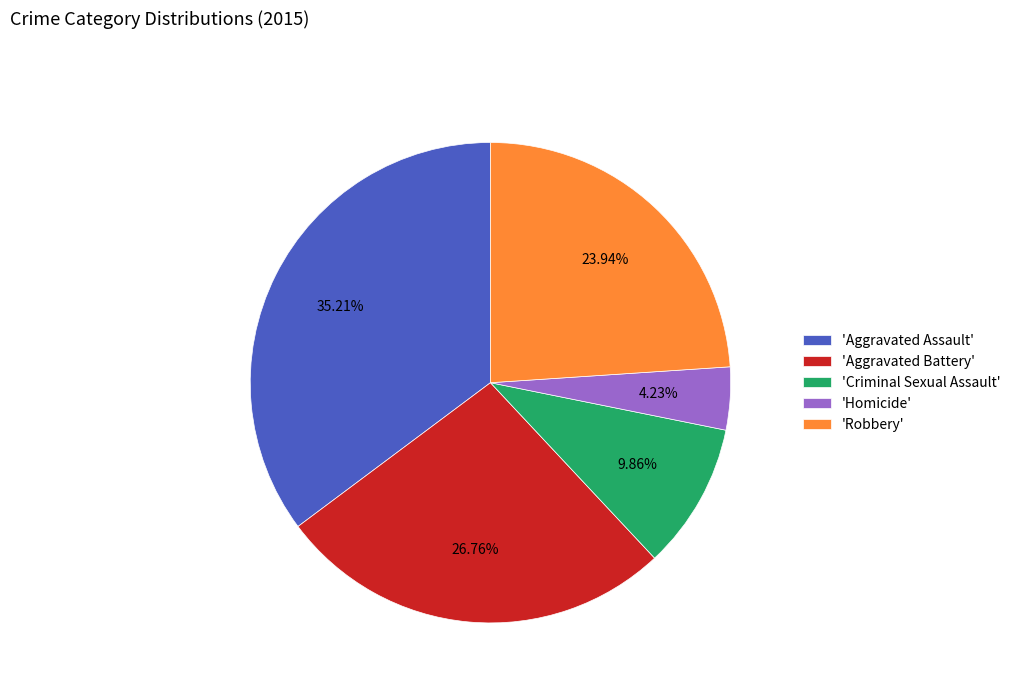

Approximately how many times larger is the value at 'Aggravated Assault' compared to 'Criminal Sexual Assault'?

3.6